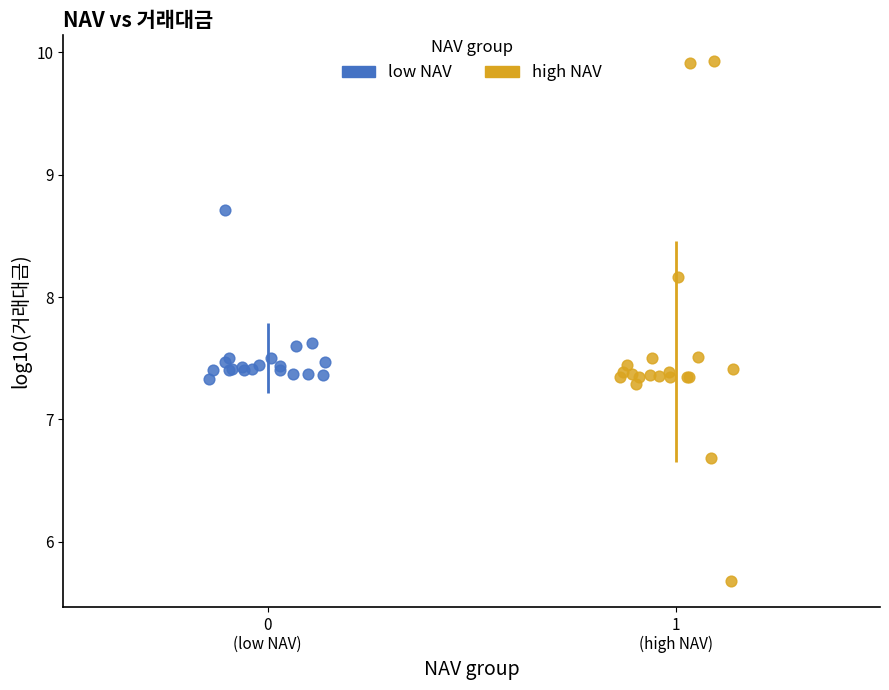

Which series reaches the maximum Y coordinate?

high NAV